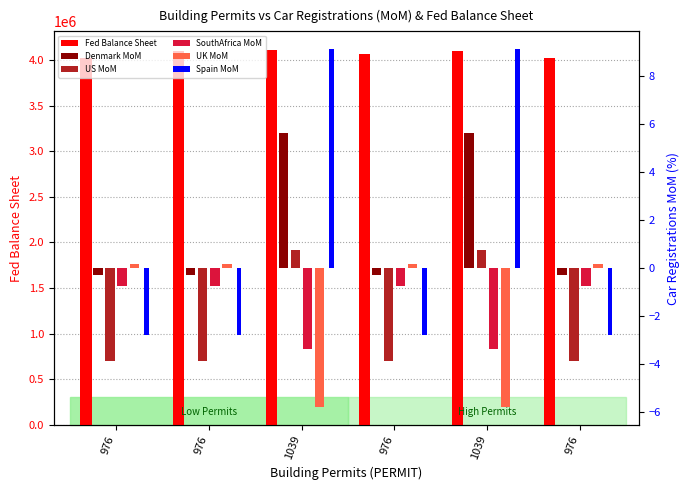

Reading left to right, transcribe all the data shown in this chart.

WALCL_Fed_Balance_Sheet: 4023640.0	4102138.0	4109285.0	4071528.0	4097914.0	4028185.0
Denmark_Car_Reg_MoM: -0.3	-0.3	5.6	-0.3	5.6	-0.3
US_Car_Reg_MoM: -3.9	-3.9	0.7	-3.9	0.7	-3.9
SouthAfrica_Car_Reg_MoM: -0.7	-0.7	-3.4	-0.7	-3.4	-0.7
UK_Car_Reg_MoM: 0.2	0.2	-5.8	0.2	-5.8	0.2
Spain_Car_Reg_MoM: -2.8	-2.8	9.1	-2.8	9.1	-2.8